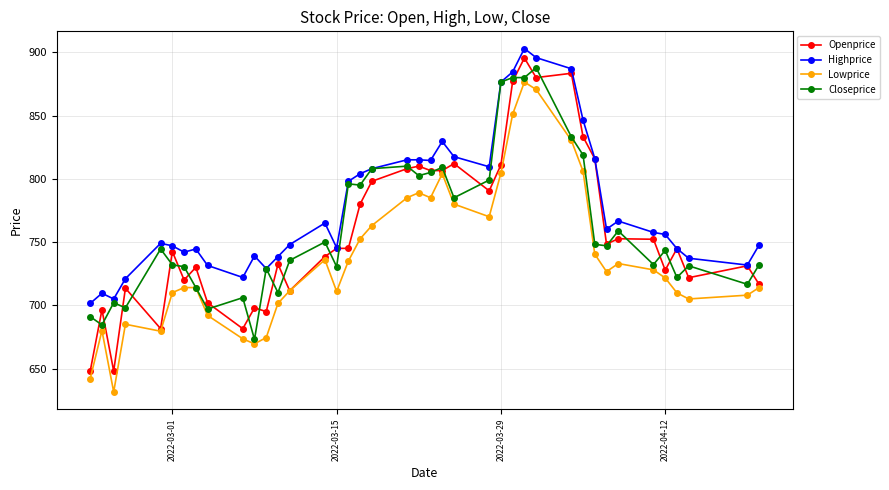

What is the difference between the maximum and minimum values in the Closeprice series?

214.8